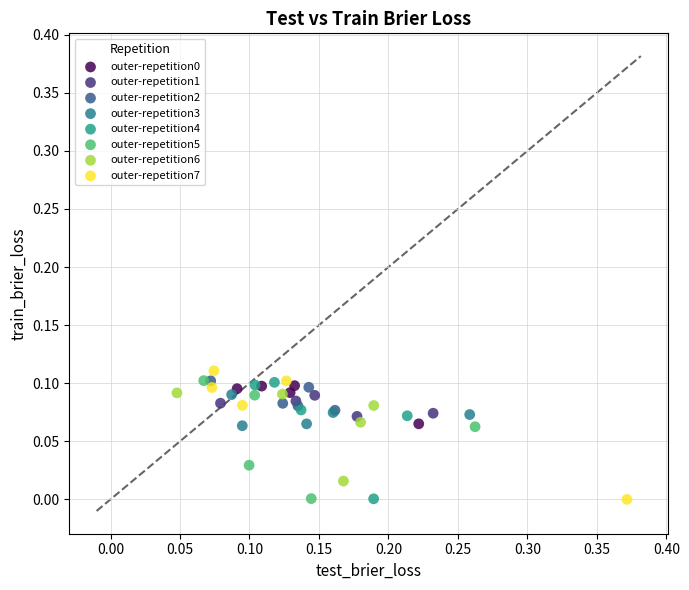

Which series has the widest spread of Y values?

outer-repetition7